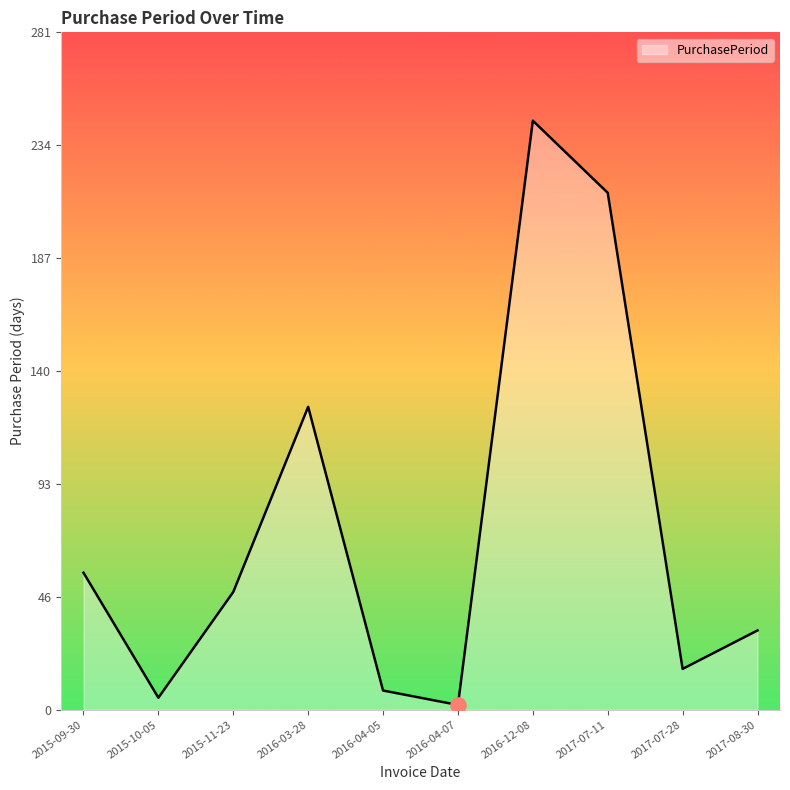

What is the change in value from 2016-04-05 to 2017-08-30?

+25